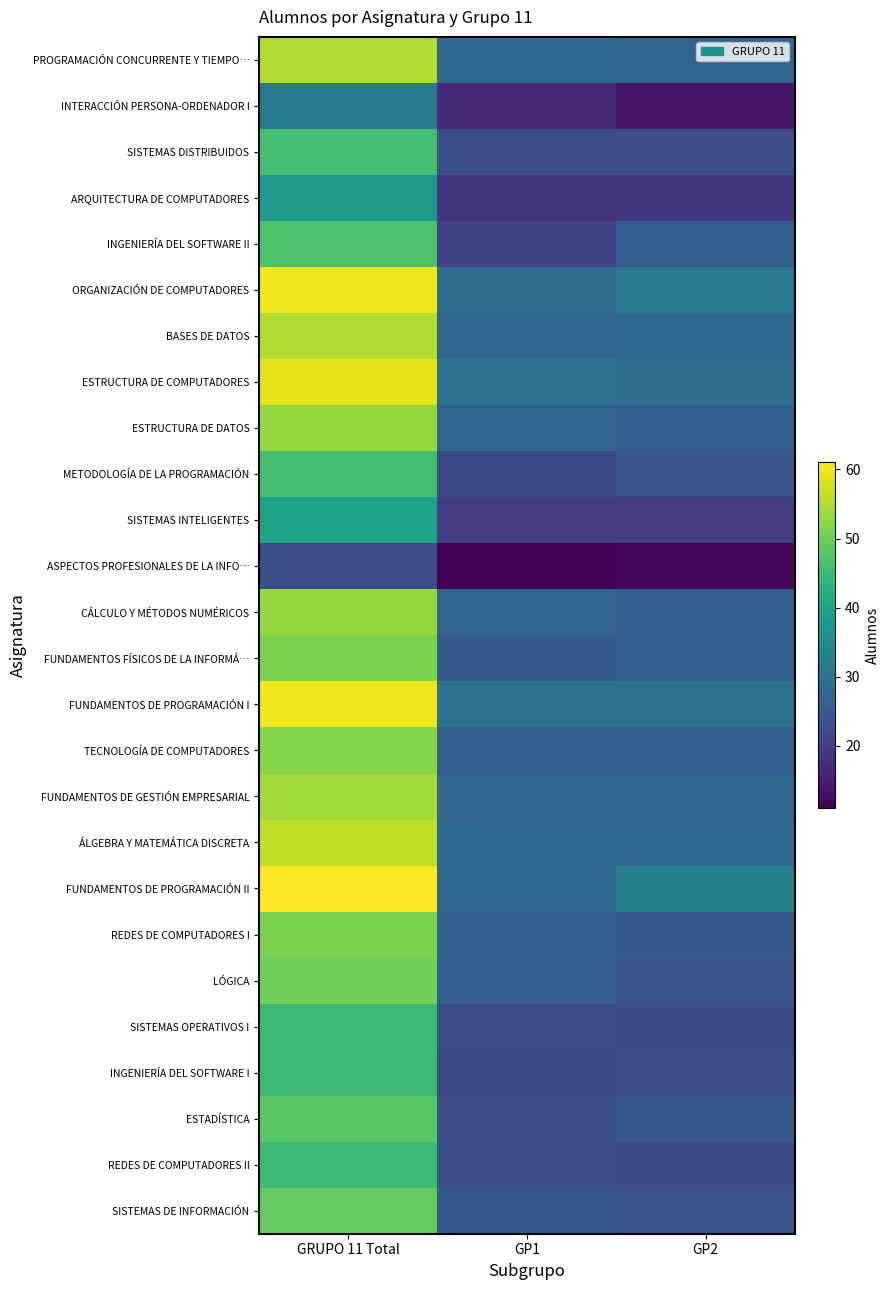

Between GRUPO 11 Total and GP1, which is larger?

GRUPO 11 Total